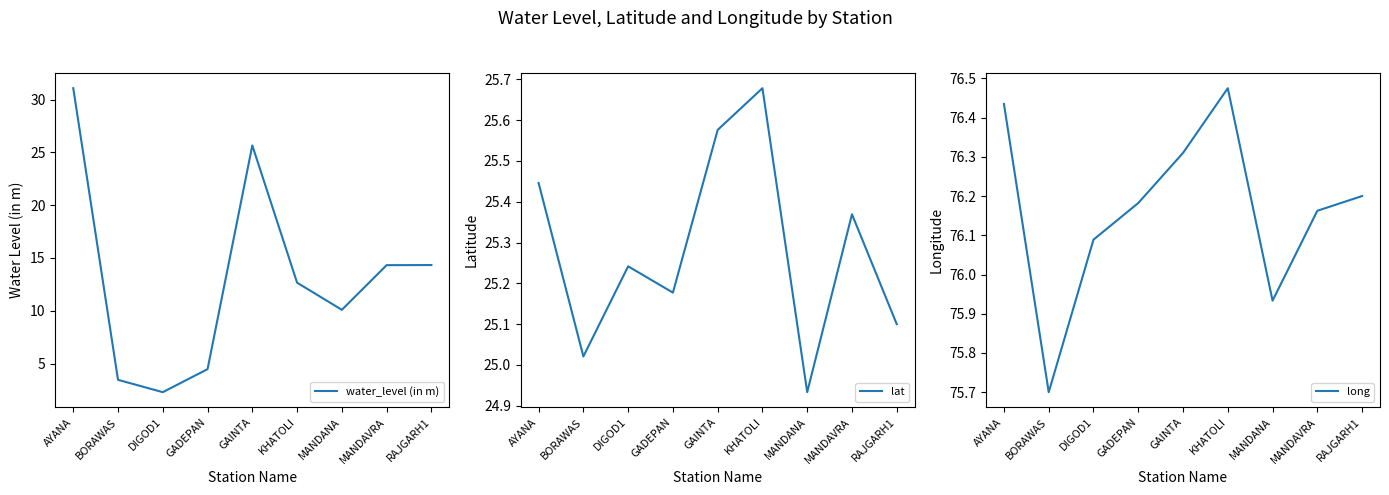

Is this an area chart (filled region under the line)?

No